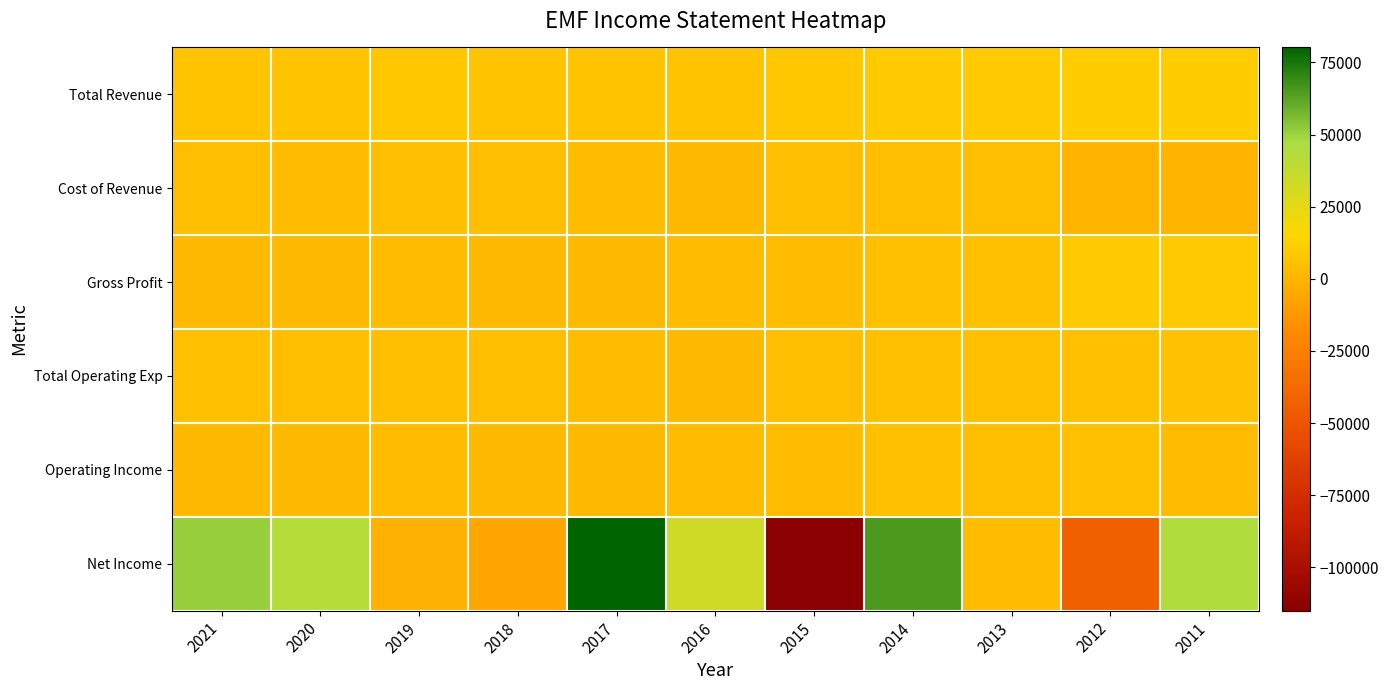

What is the total value across all series at 2016?

52600